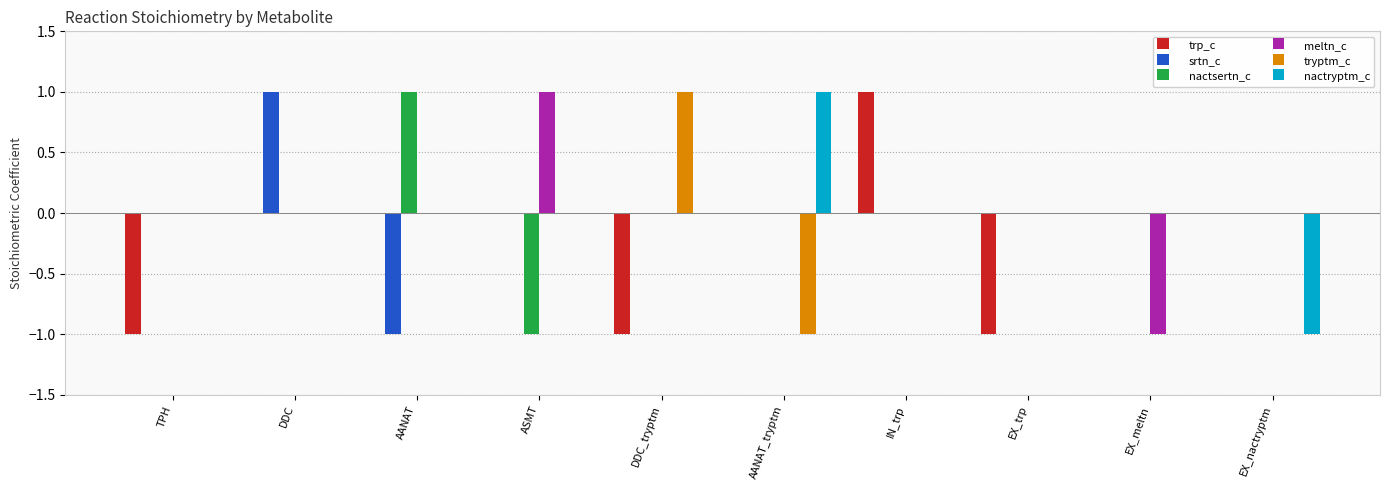

True or false: trp_c has a value of 0 at ASMT.

True